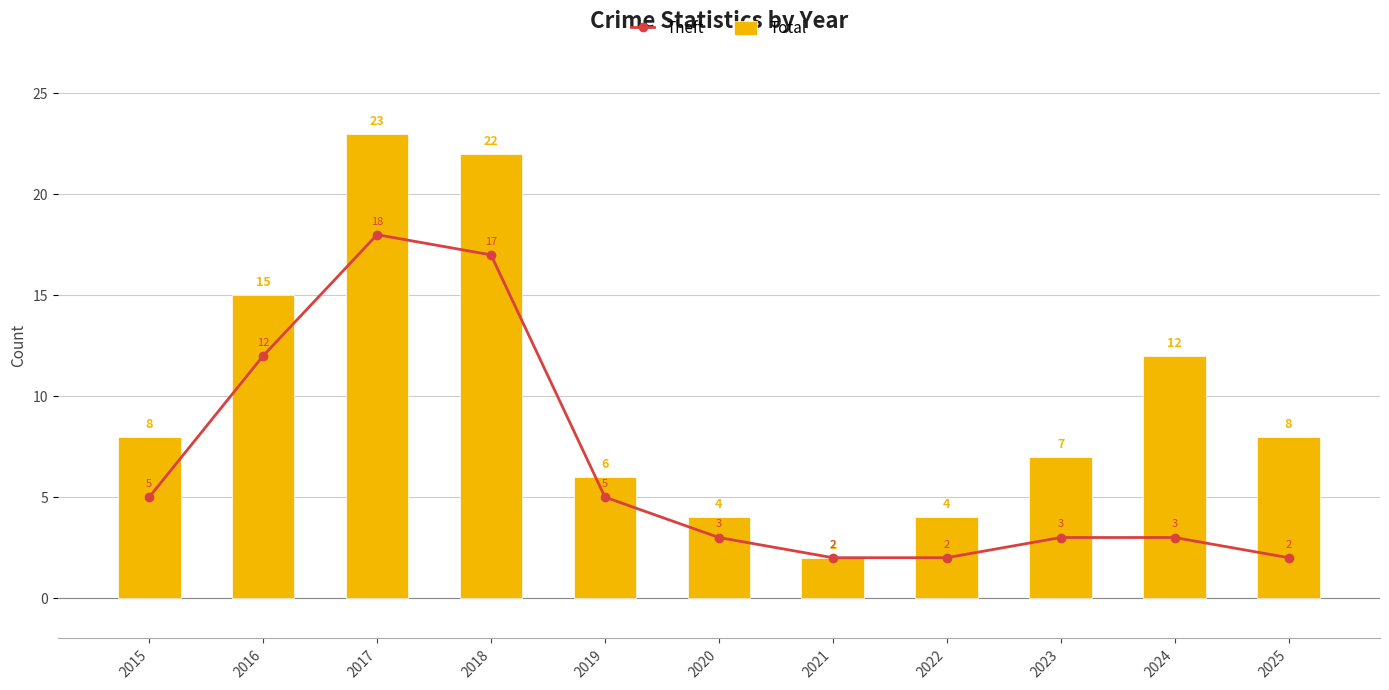

What is the smallest value displayed?

2